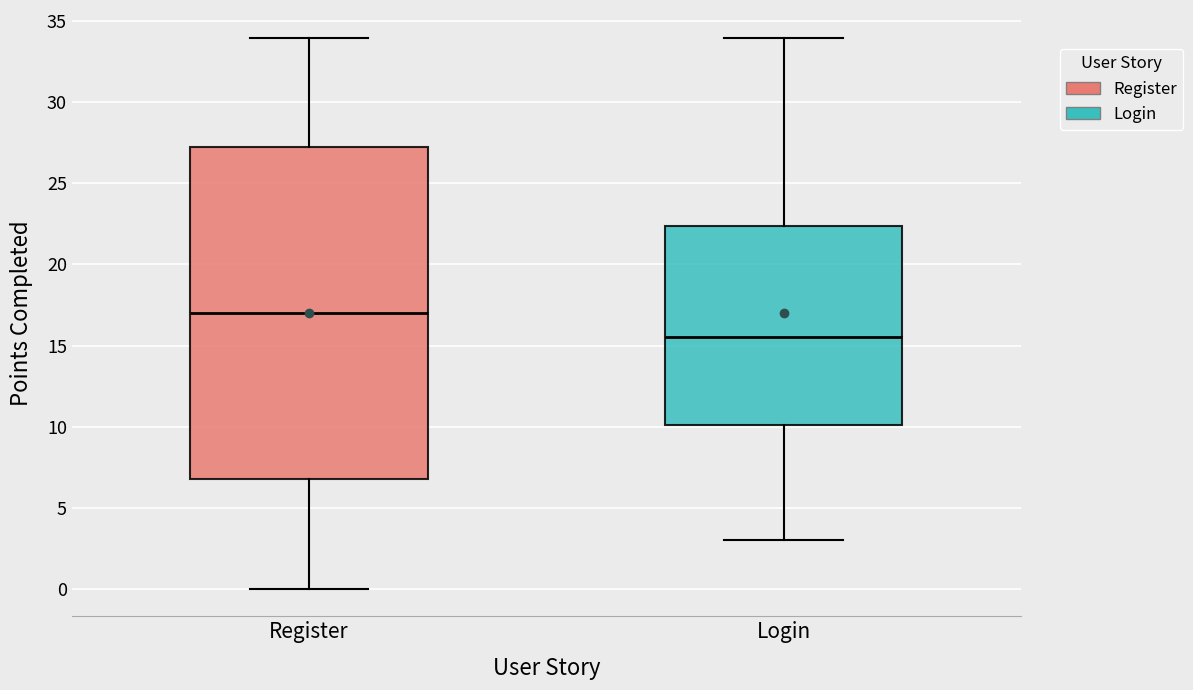

Where does the median line of the box for Register sit on the y-axis? The values are not printed on the chart, so give them approximately, as read against the axis.

17.0